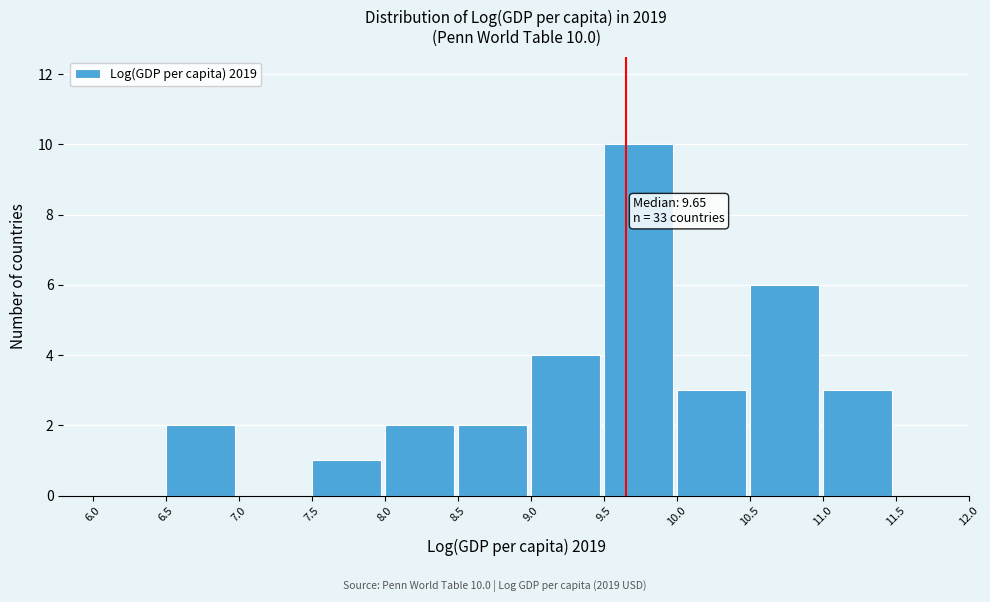

Over which range of the x-axis is the bar tallest?

9.5 to 10.0